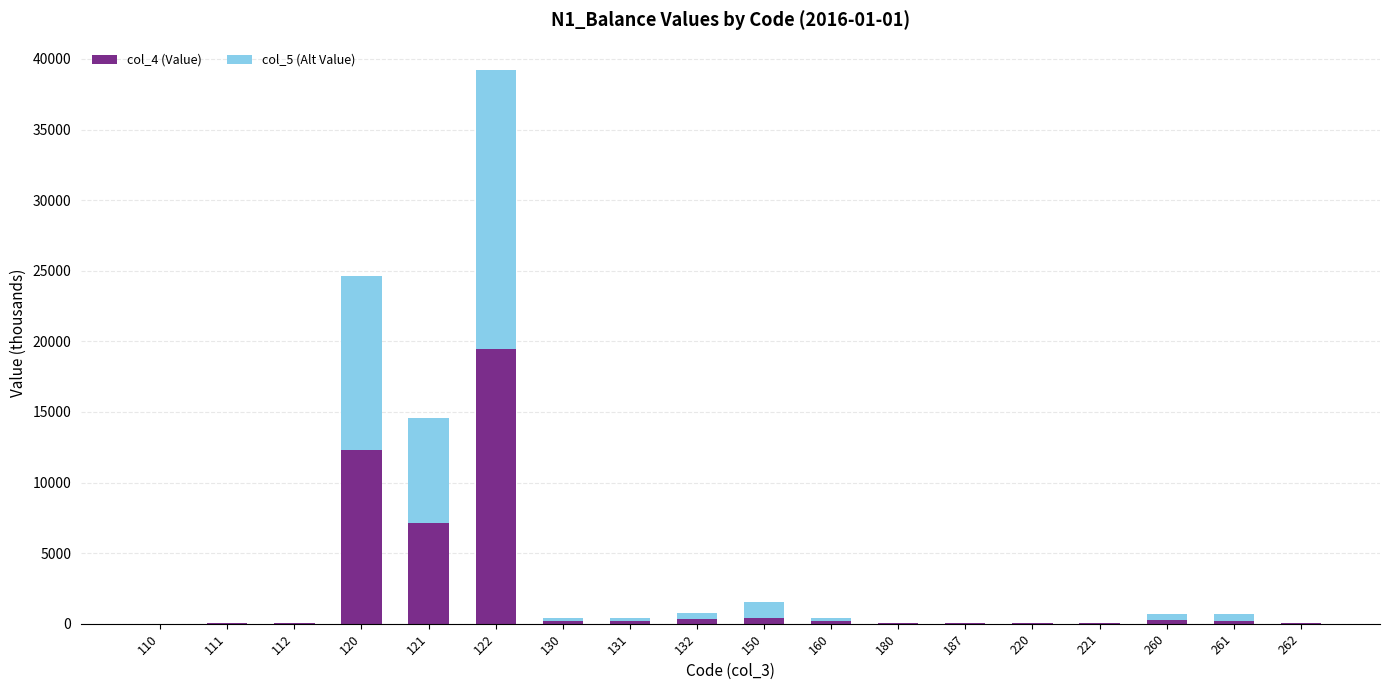

At which category is the sum across all series the highest?

122